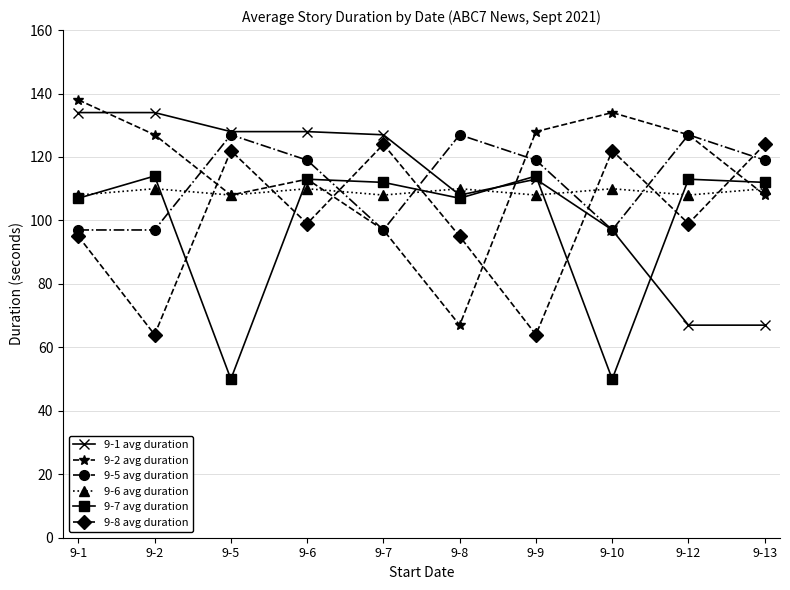

Which series has the largest range (max minus min)?

9-2 avg duration